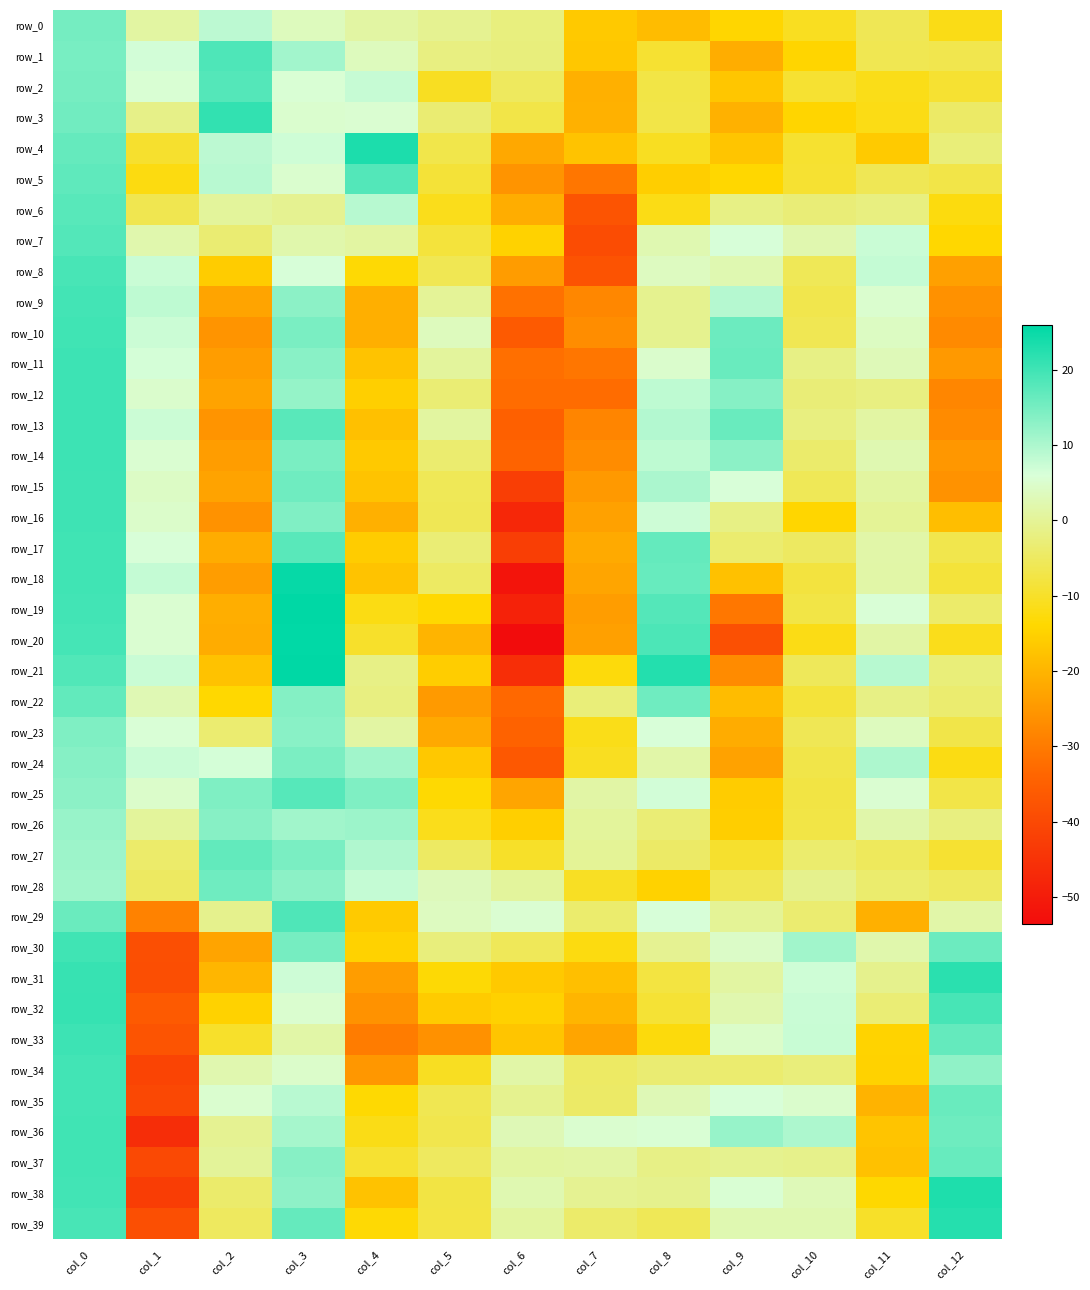

Which series changed the most between col_6 and col_12?

row_19